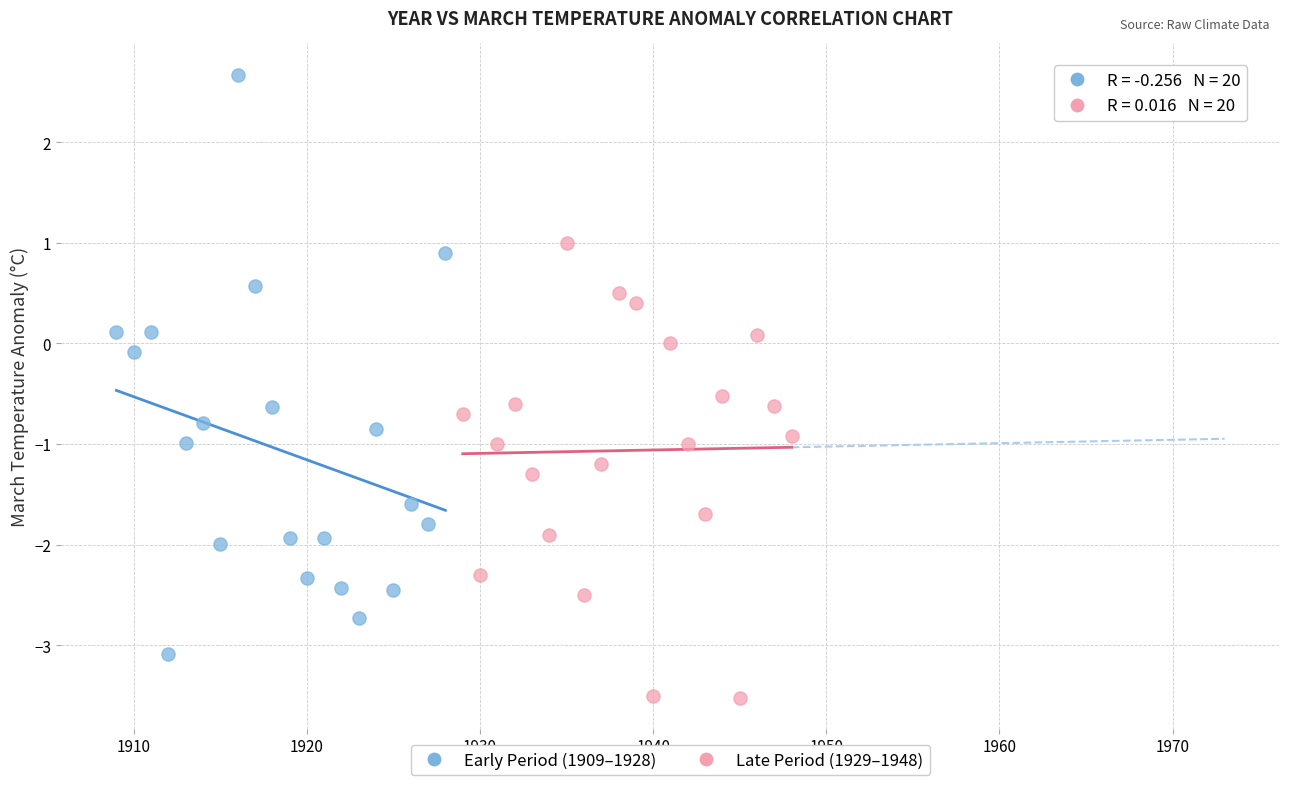

Which series contains the lowest Y value?

Late Period (1929–1948)